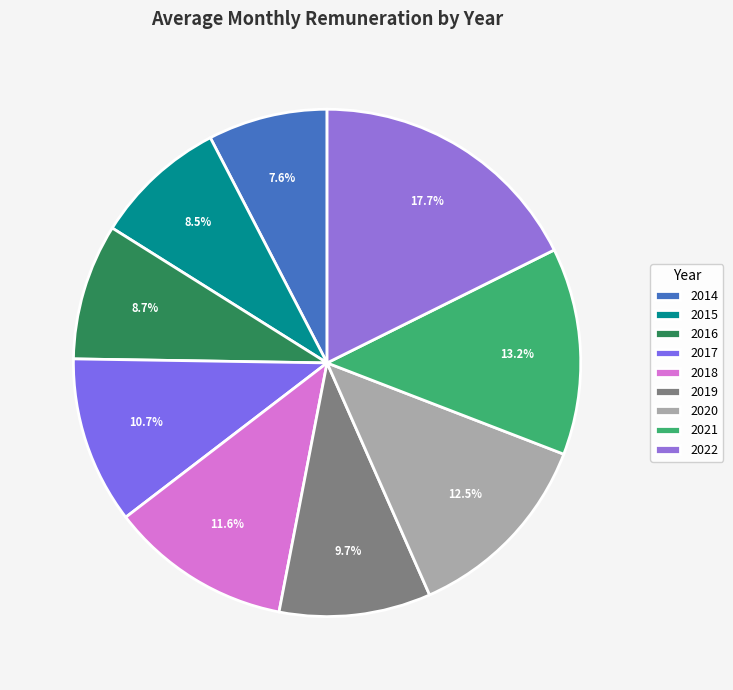

Is 2018 the majority of the pie?

No